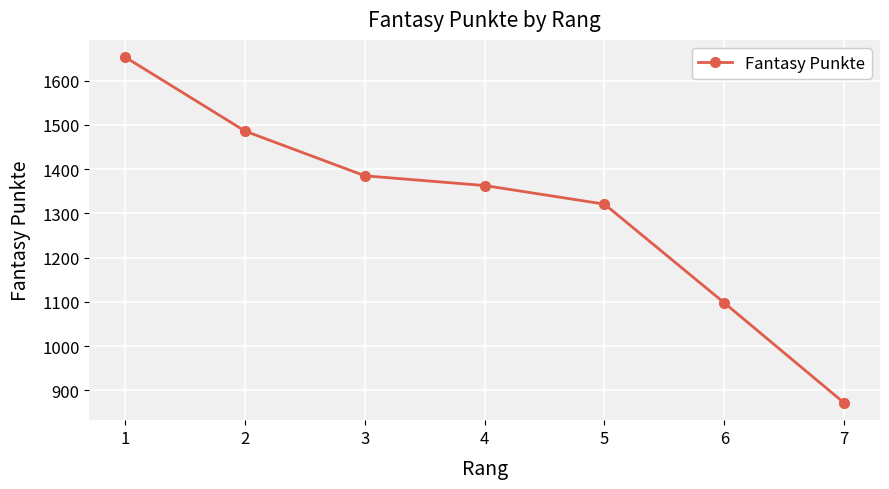

What is the average value?

1311